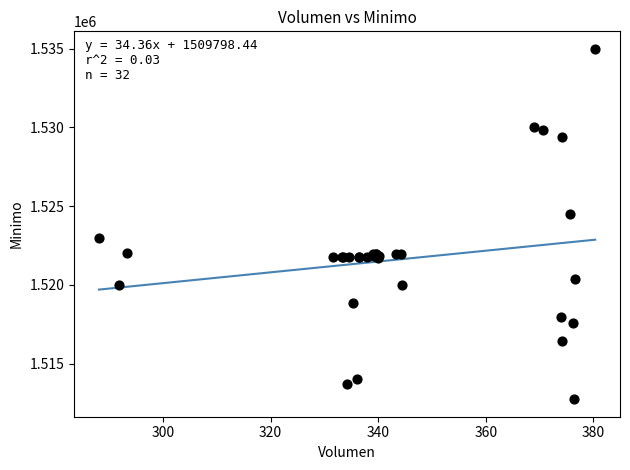

What Y value in the scatter plot is closest to 1523862?

1524513